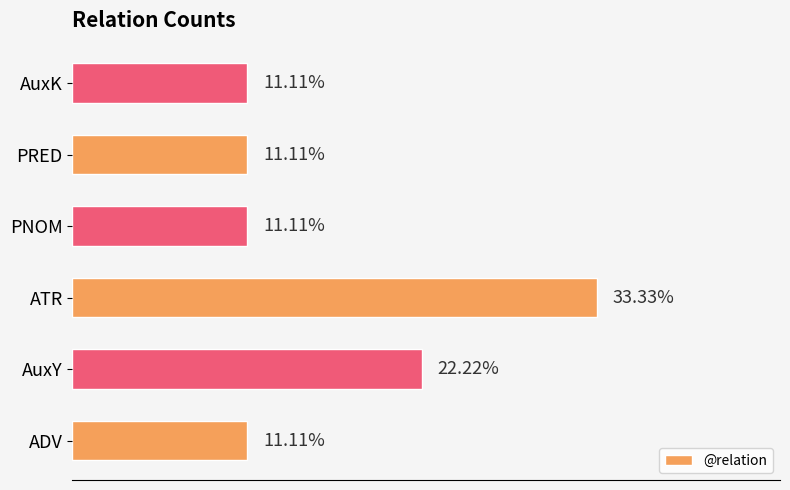

At which category does the chart reach its peak across all series?

ATR